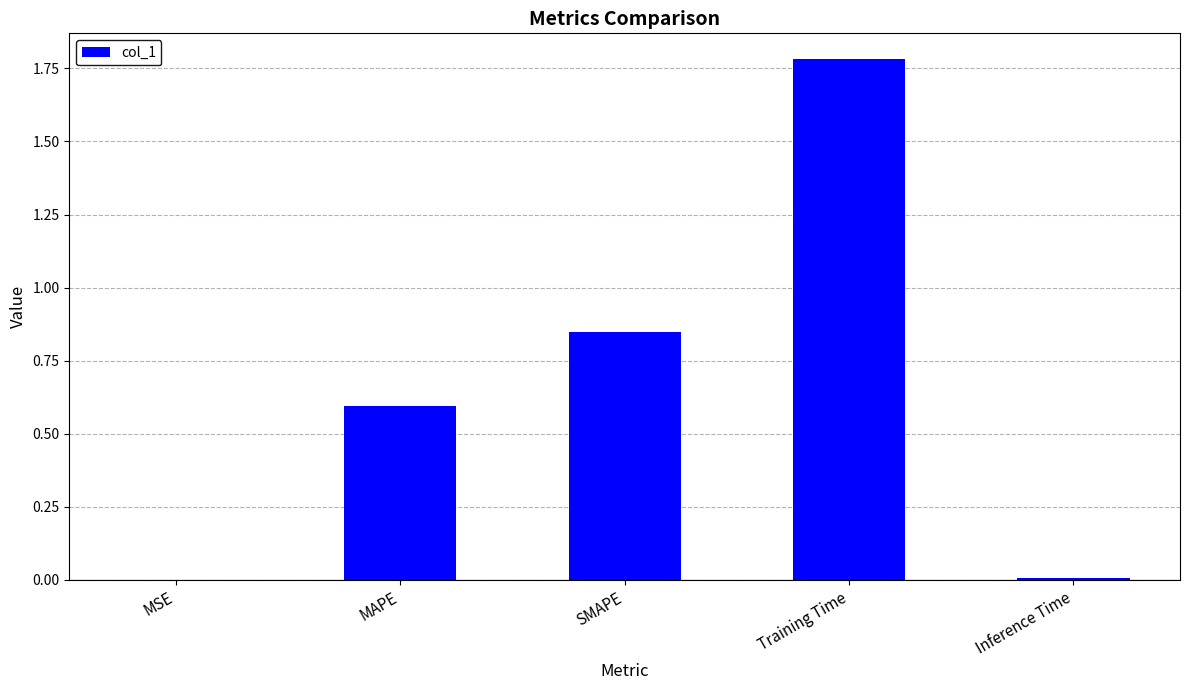

What is the approximate value at MAPE?

0.6